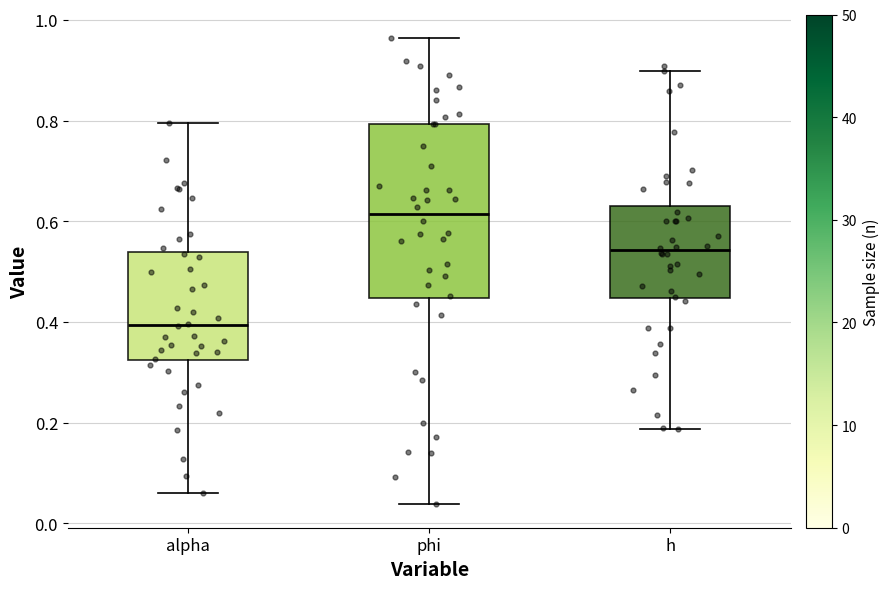

Which box's median line is the highest?

phi